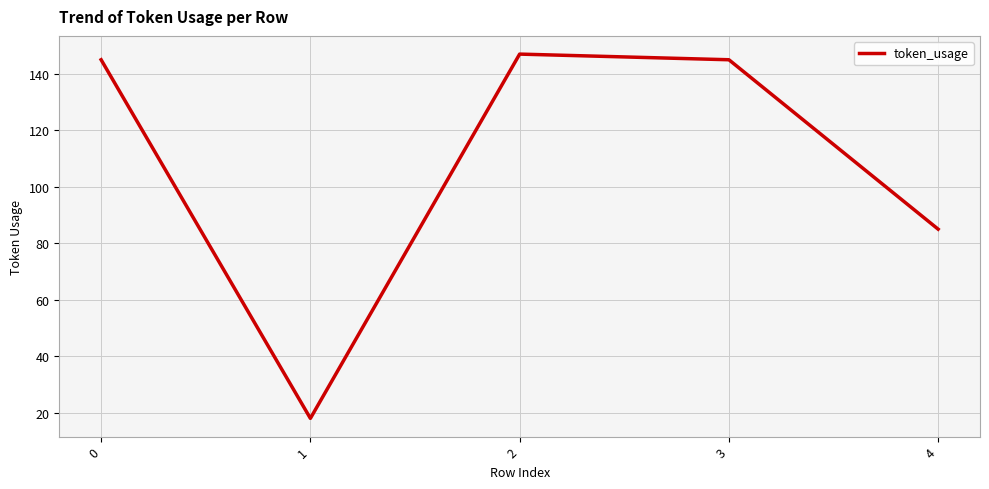

What is the difference between the maximum and second lowest values?

62